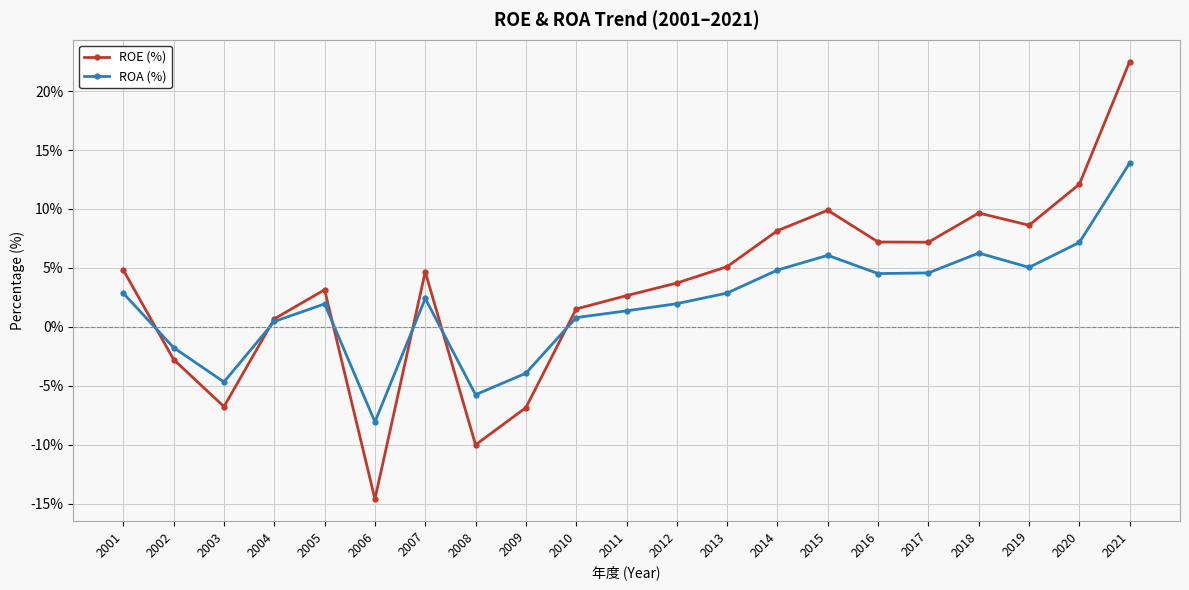

List the series in order of their peak value, highest first.

ROE (%), ROA (%)